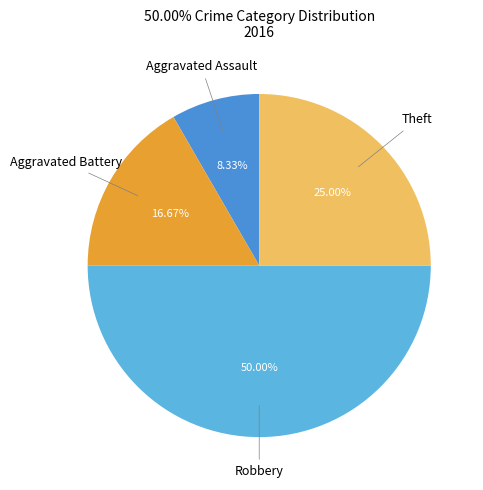

Count the number of slices in the pie.

4